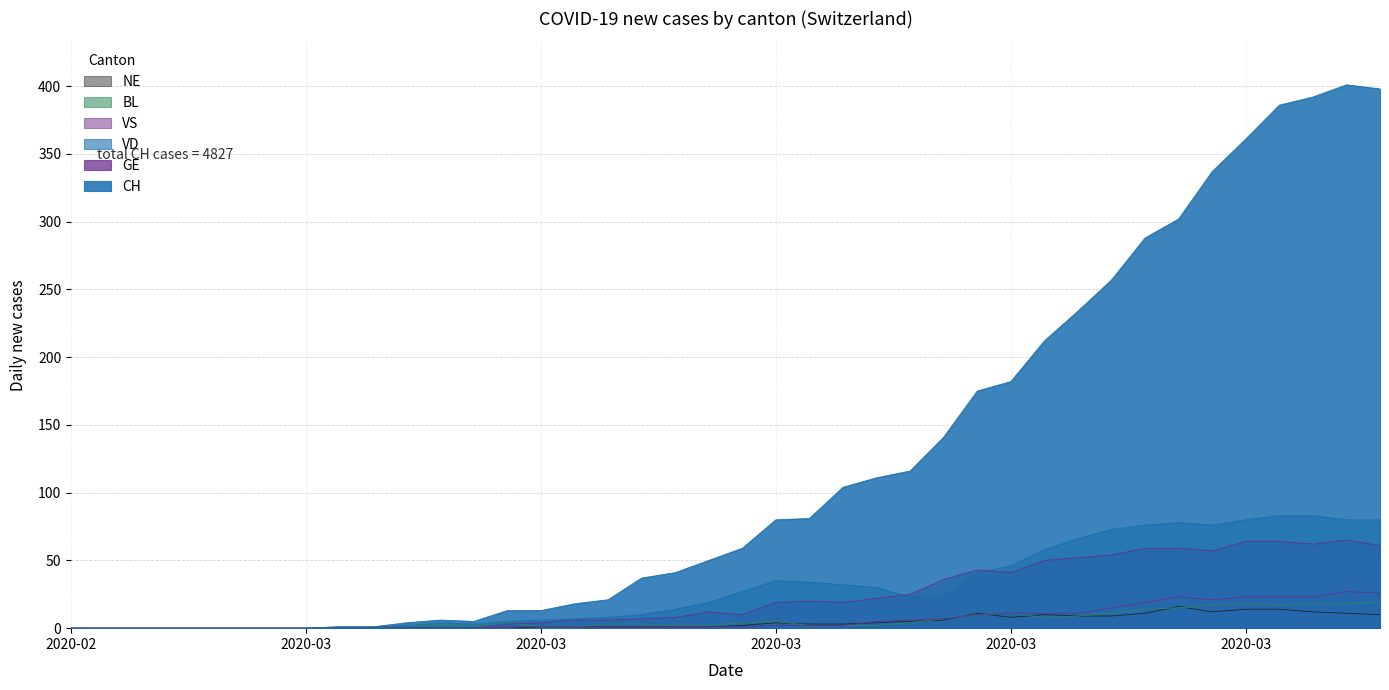

What is the average value of the VD series?

30